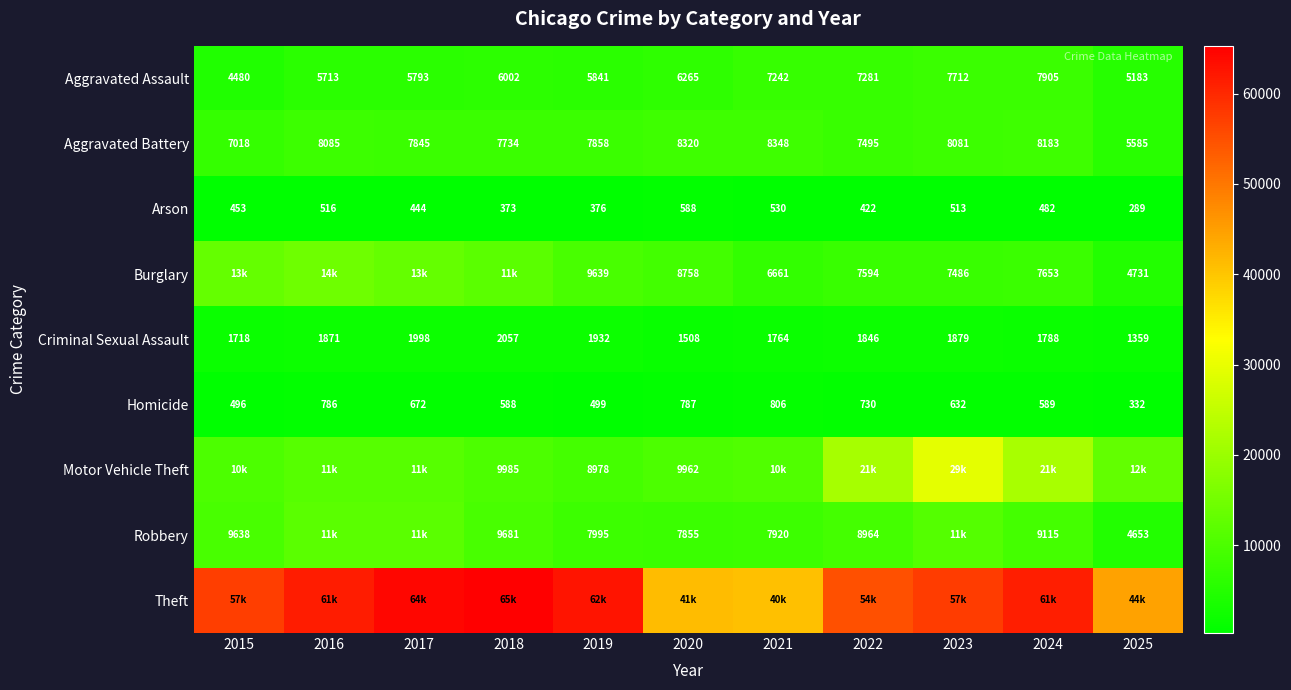

What is the minimum value shown in the chart?

289